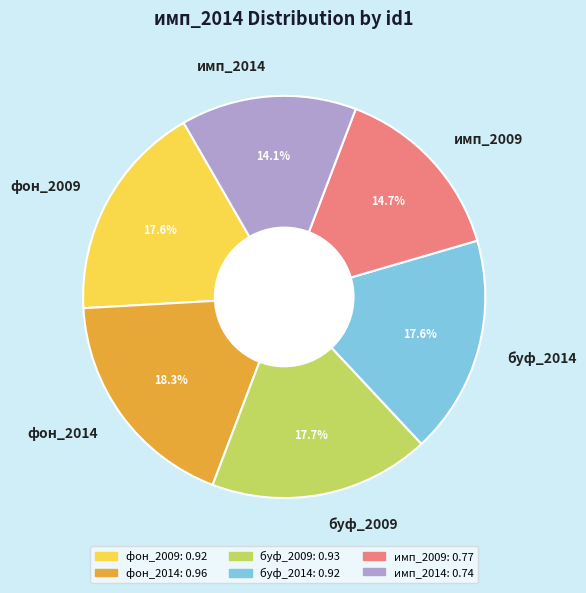

Combined, what portion of the pie is имп_2014 and буф_2014?

31.7%